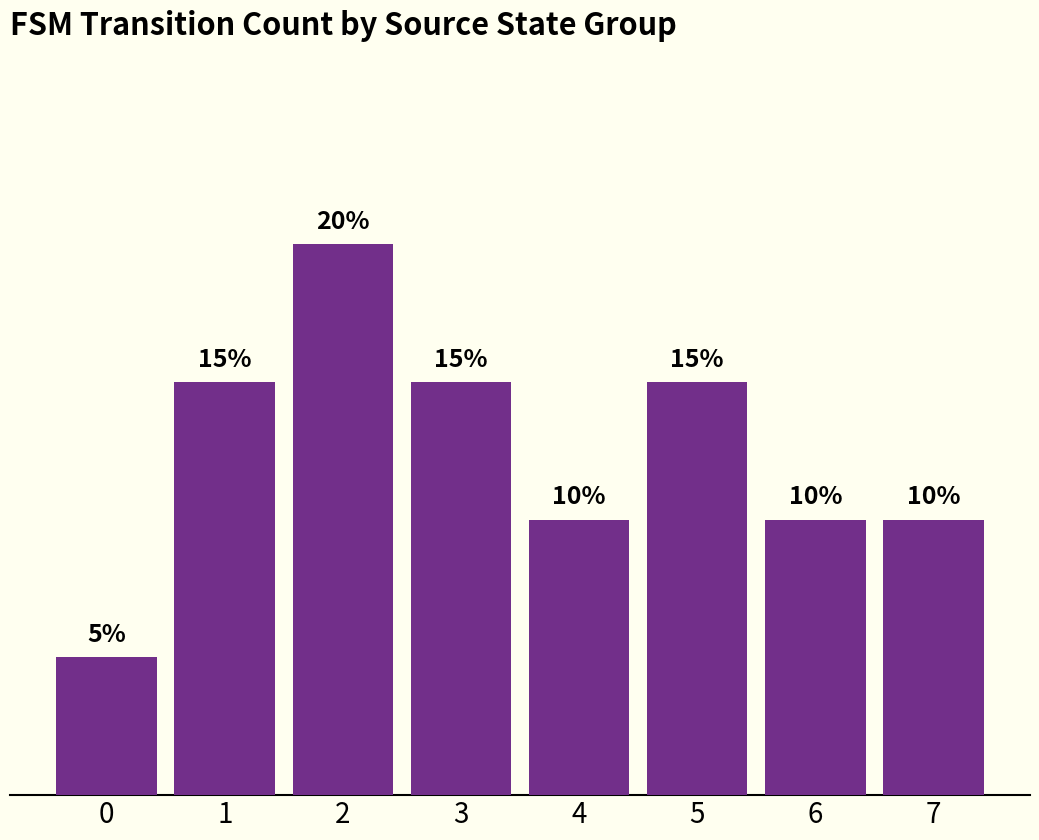

What is the smallest value displayed?

2